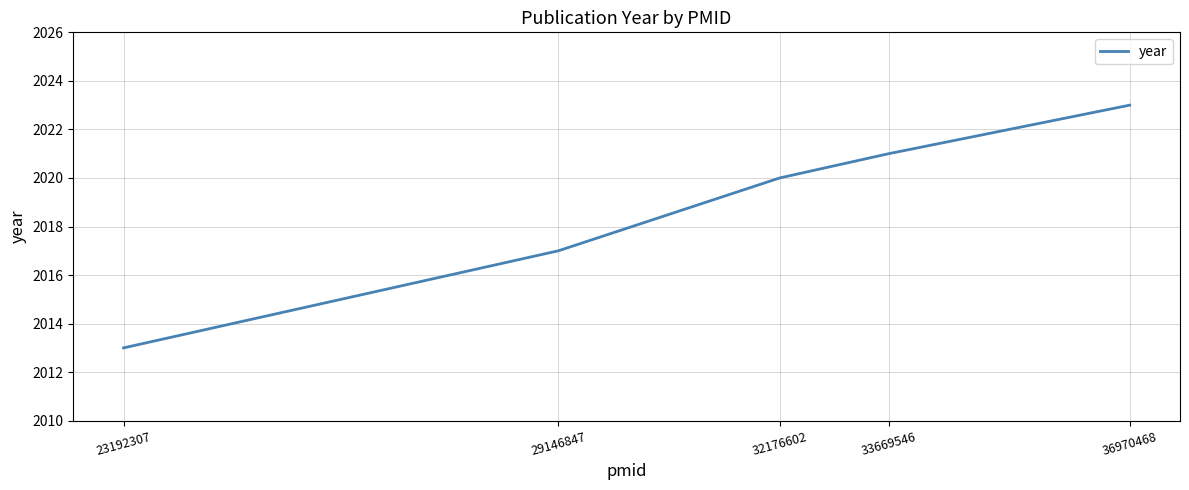

Rank the categories by value from highest to lowest.

36970468, 33669546, 32176602, 29146847, 23192307